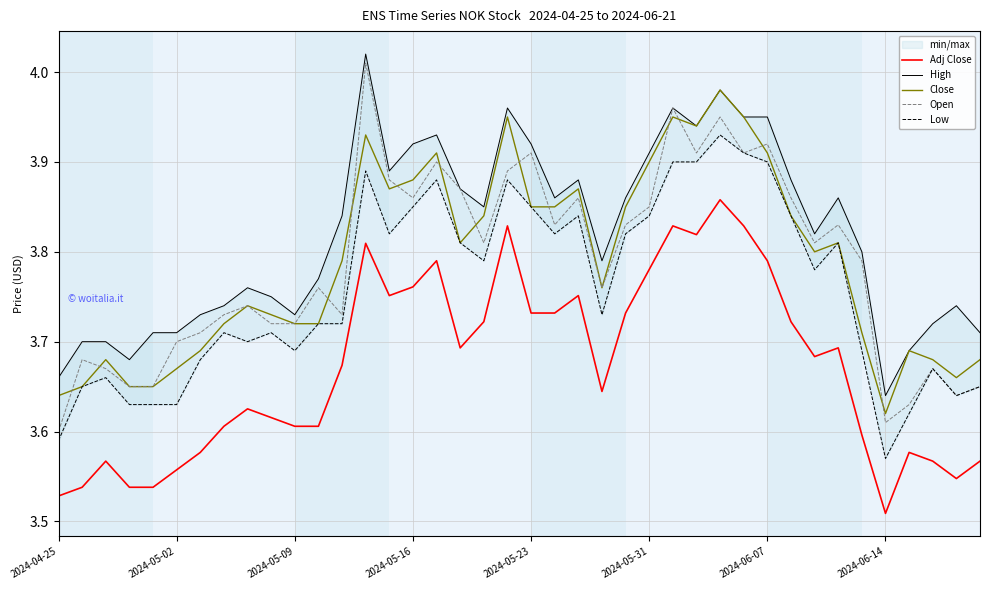

What is the difference between the highest and lowest values at 18?

0.1